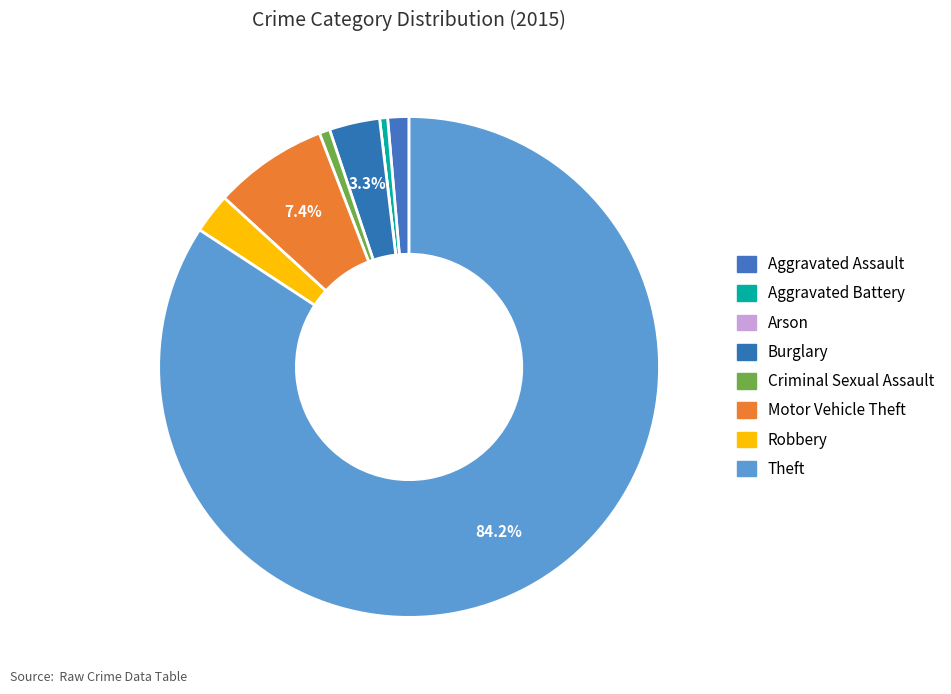

Which slice is the largest?

Theft